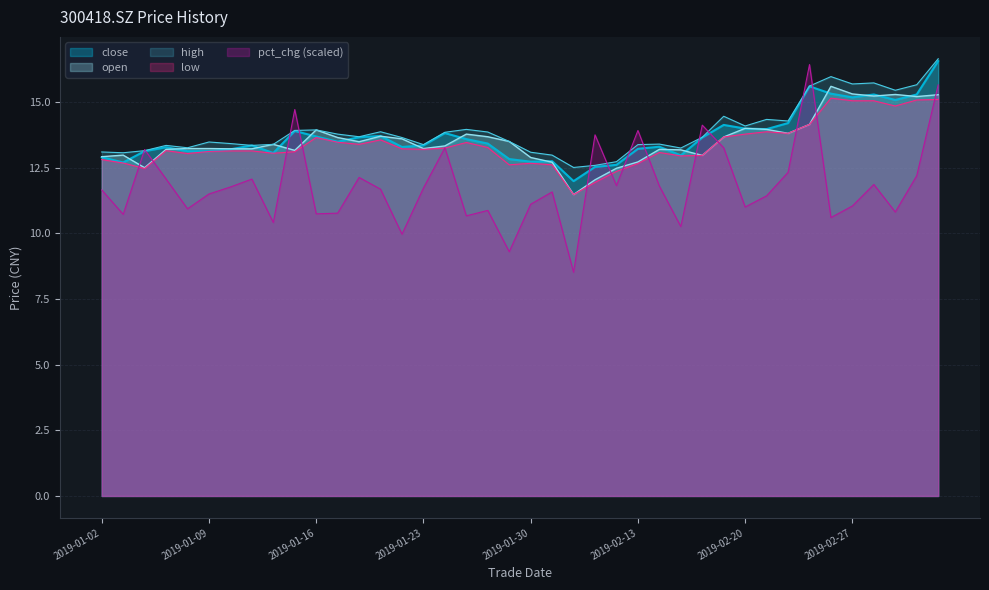

Which has a higher value, 20190104 or 20190222?

20190222